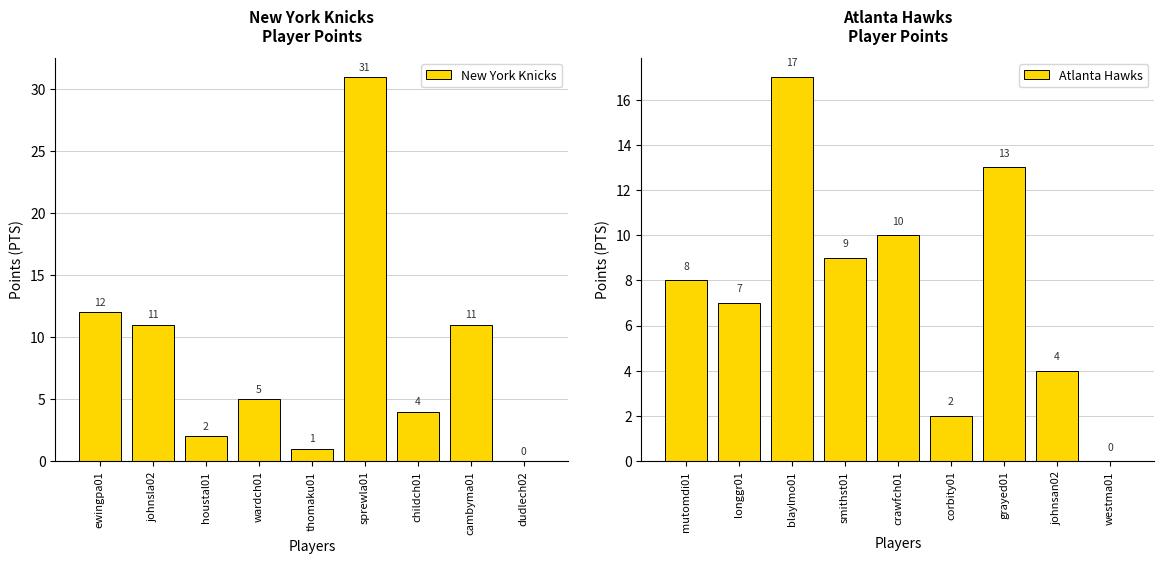

How many bars are there in total?

18